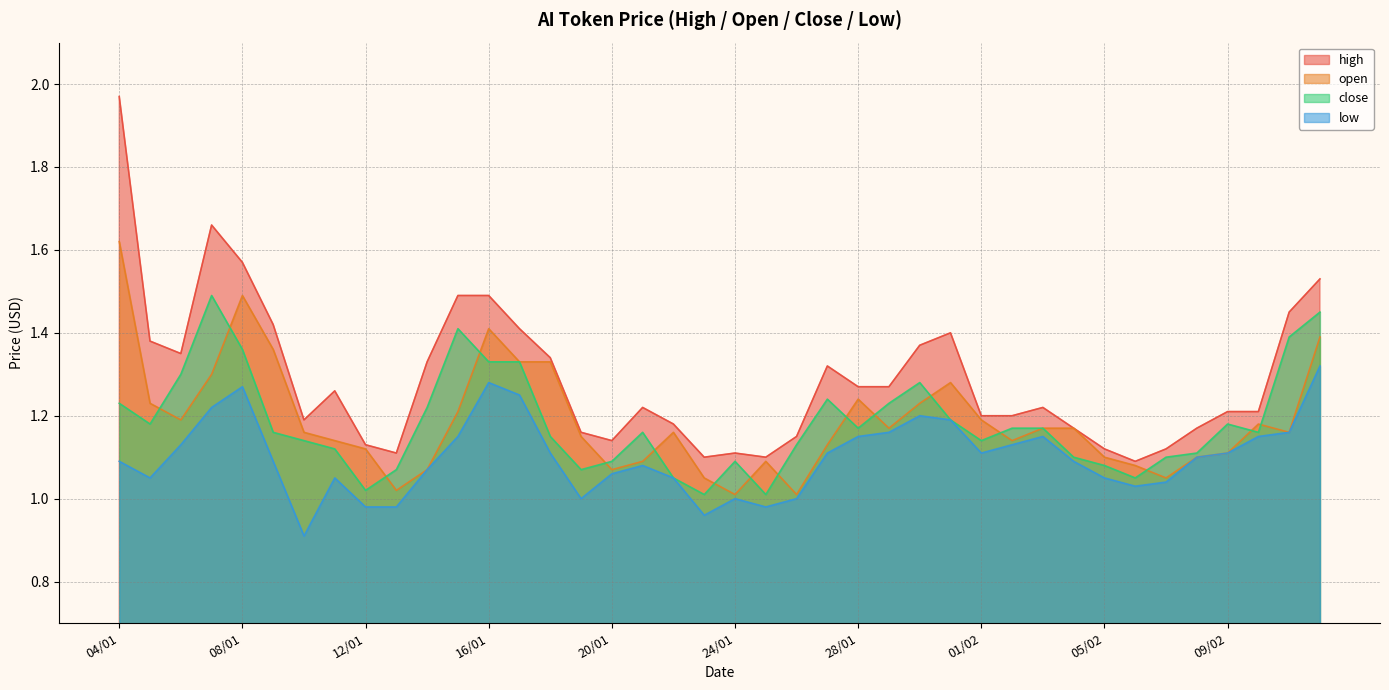

True or false: close has more than 1 interior local peaks.

True